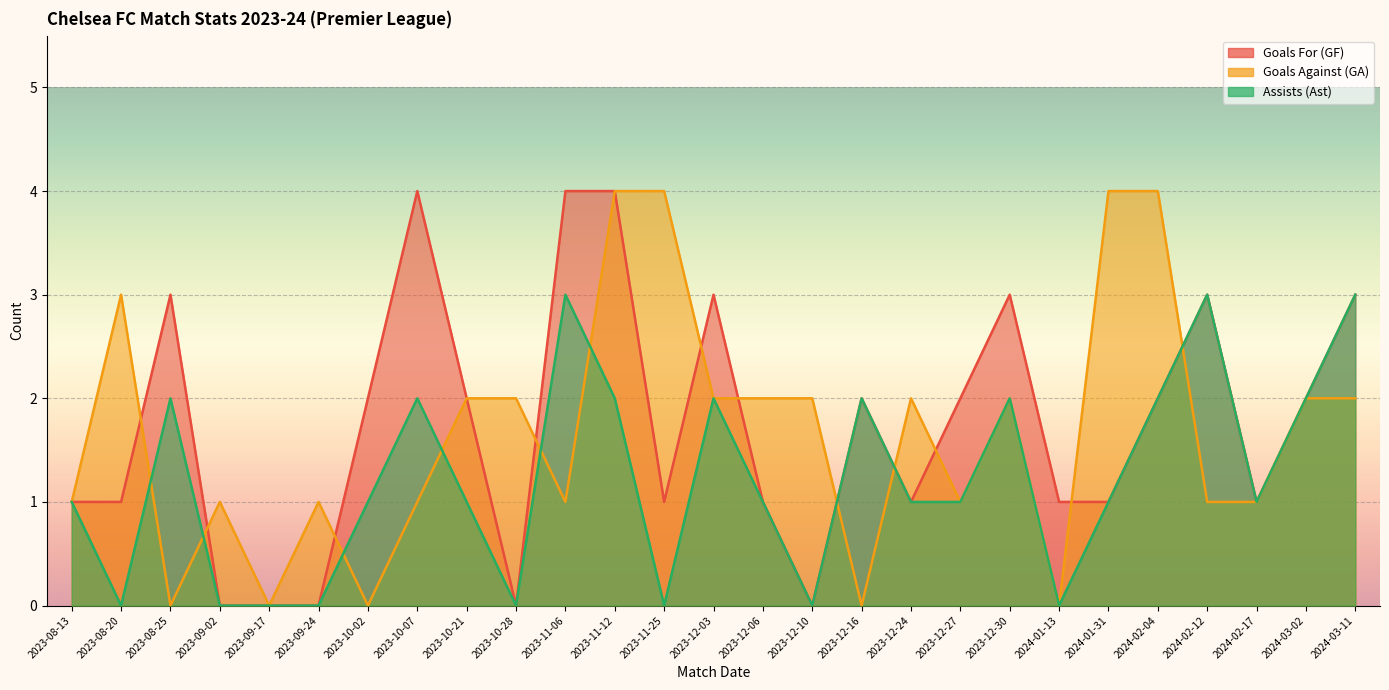

Which category has the lowest value in the Assists (Ast) series?

2023-08-20